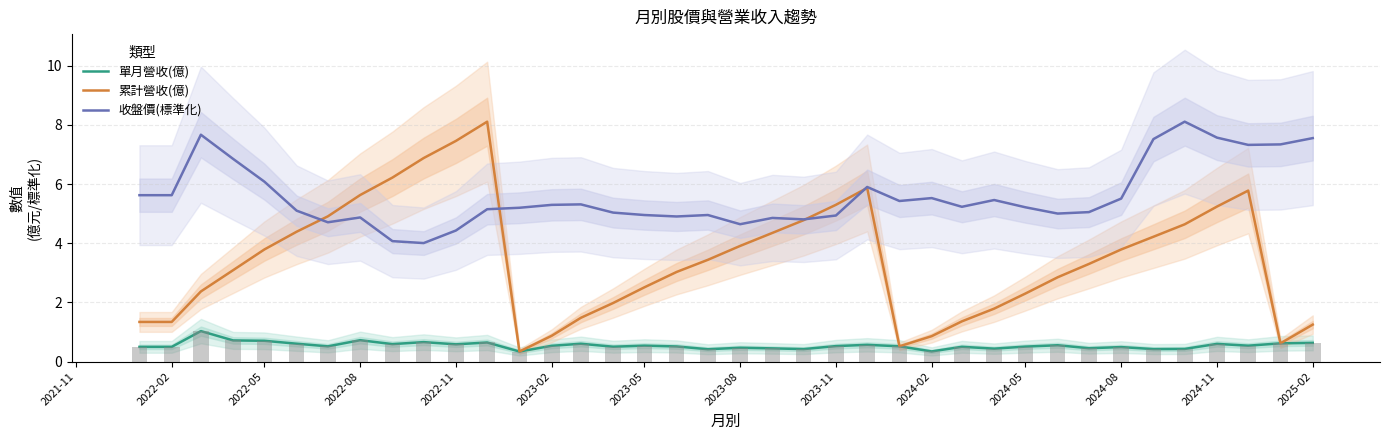

How many categories are shown in the chart?

38